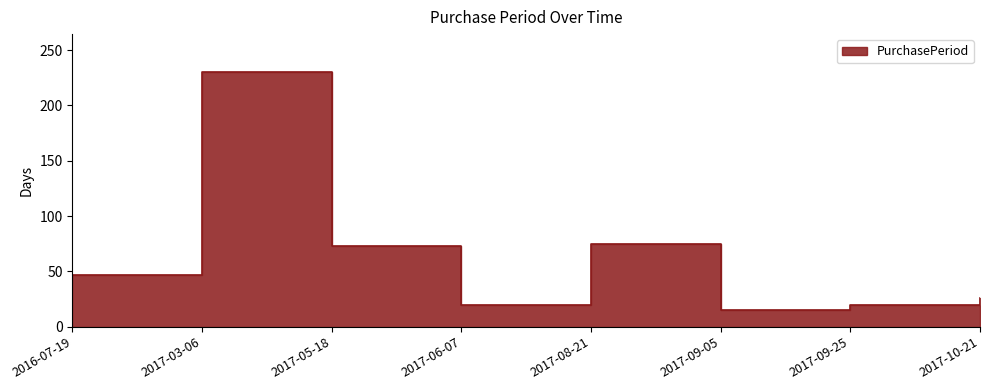

Count the number of data series in this chart.

1